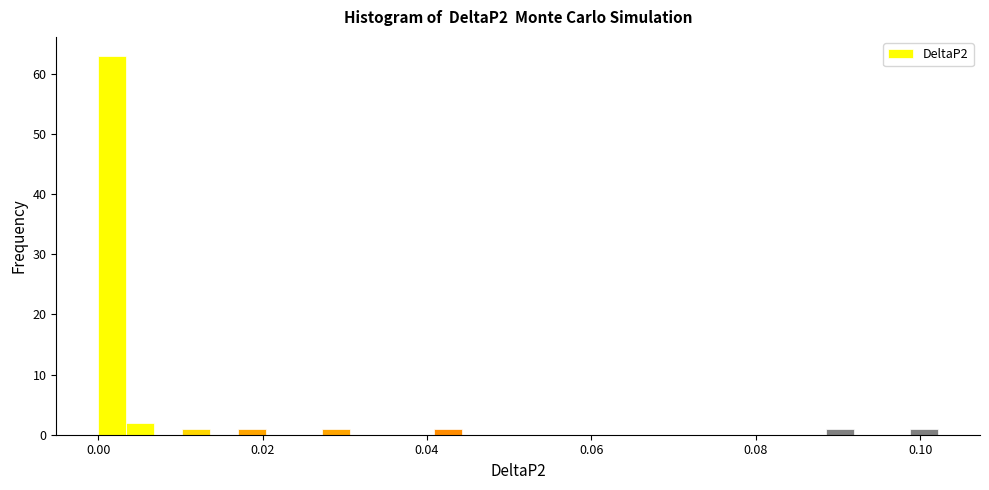

Read against the x-axis, roughly where is the centre of the tallest bar?

0.002